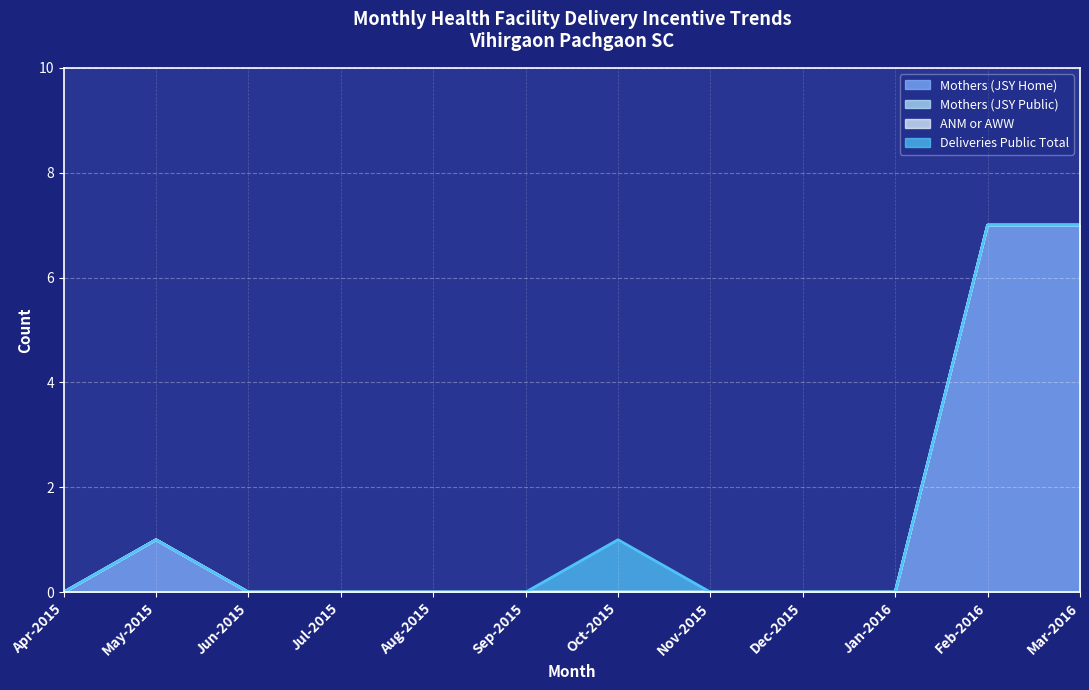

What are all the series names shown in the legend?

Mothers (JSY Home), Mothers (JSY Public), ANM or AWW, Deliveries Public Total